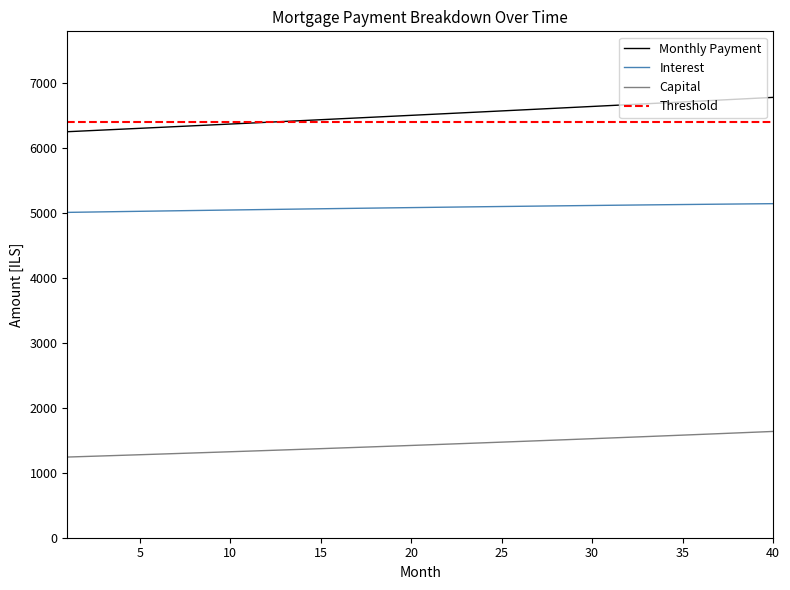

What is the lowest value of the Monthly Payment series?

6252.9